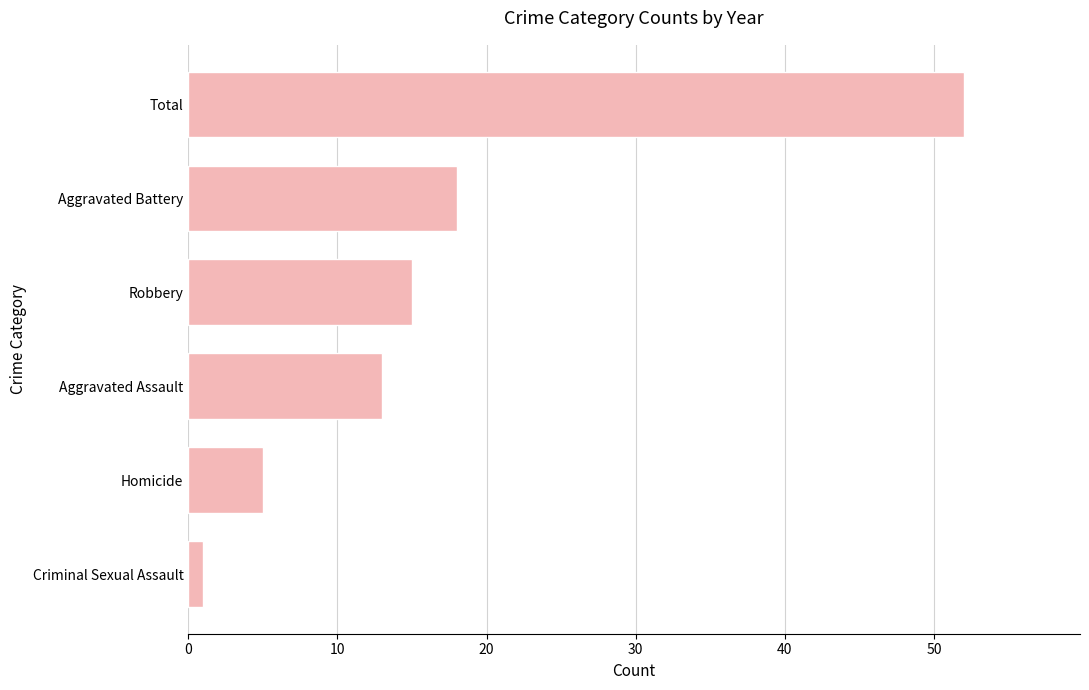

How many bars are there in total?

6